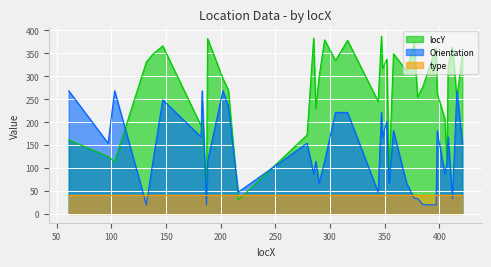

Between which two adjacent categories do Orientation and locY first intersect?

103 and 132